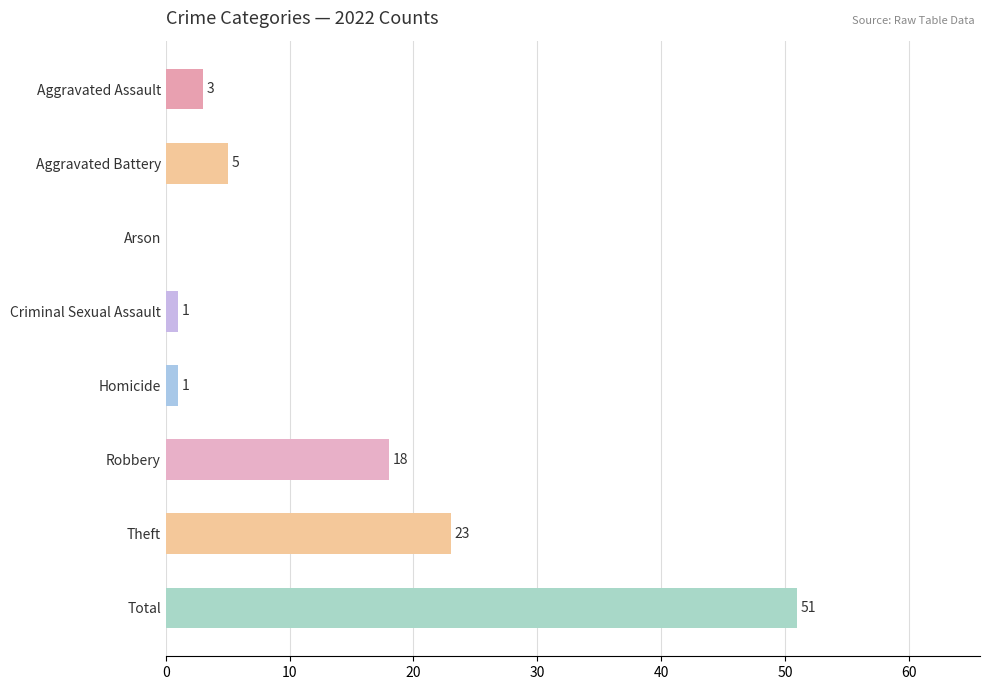

What is the greatest value displayed?

51